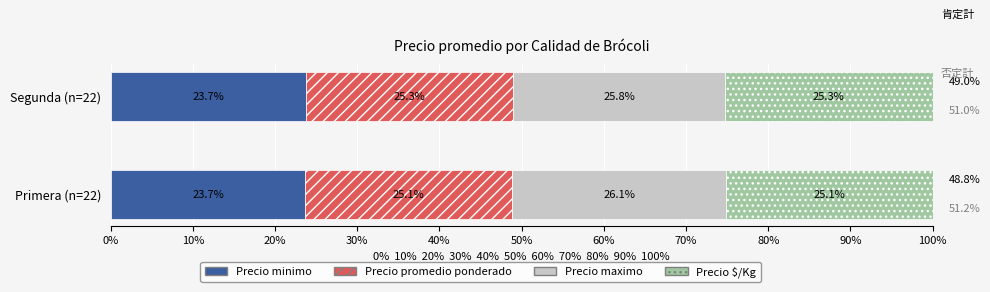

What is the highest value of the Precio minimo series?

23.7